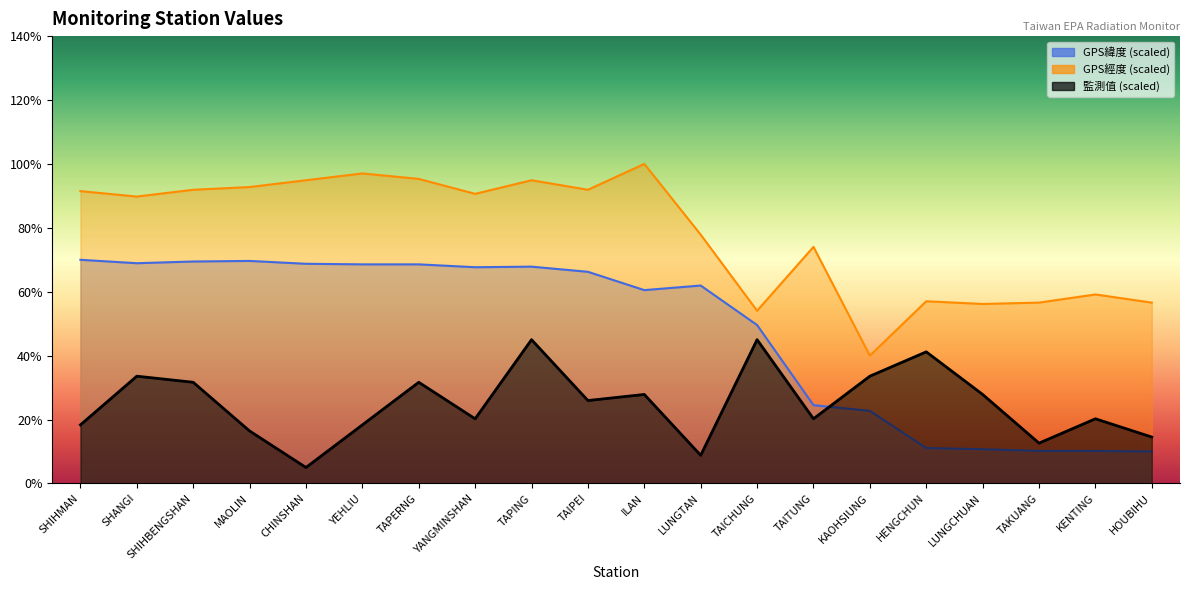

At which label does GPS緯度 first exceed 66?

SHIHMAN